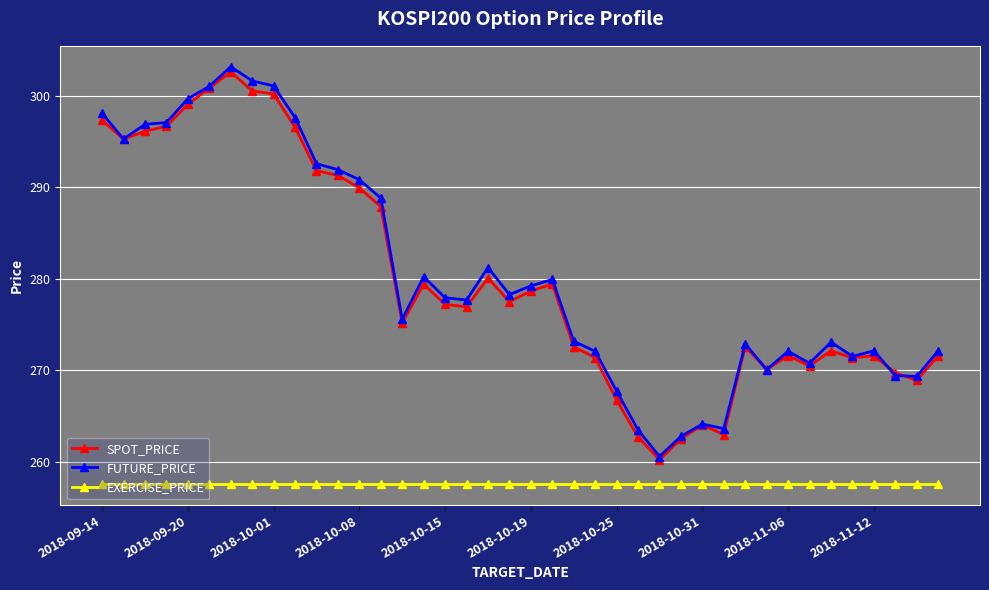

True or false: SPOT_PRICE and EXERCISE_PRICE cross at least once.

False